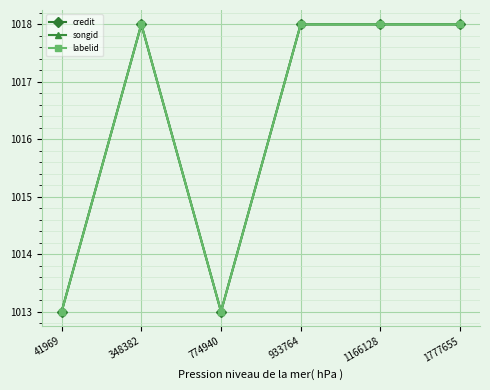

At which category is the sum across all series the highest?

348382